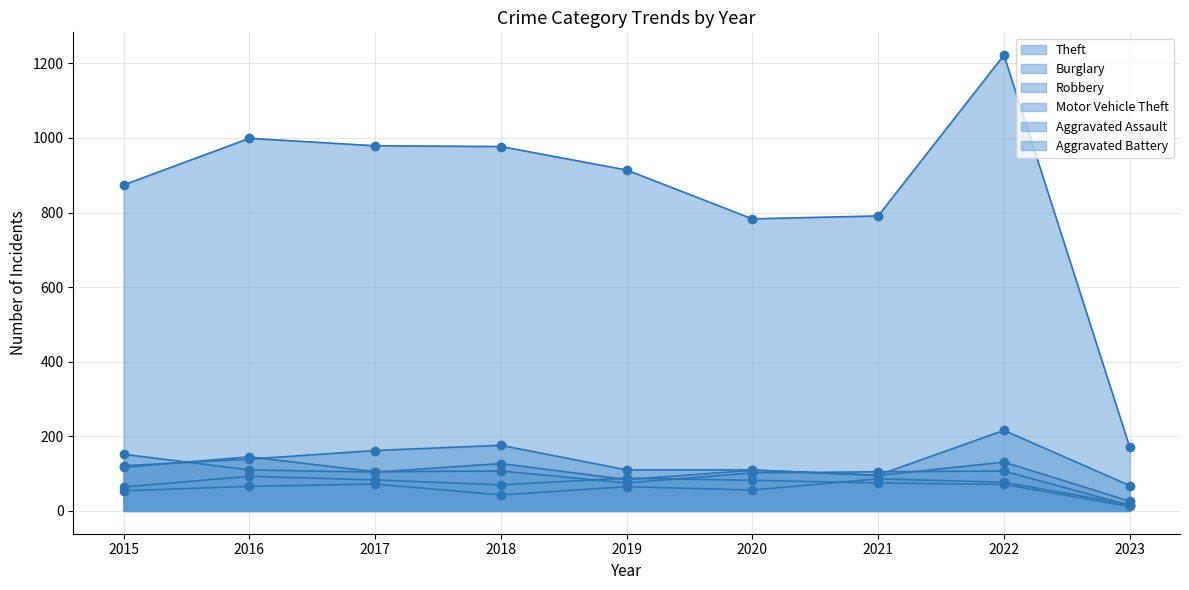

True or false: Motor Vehicle Theft and Burglary cross at least once.

True